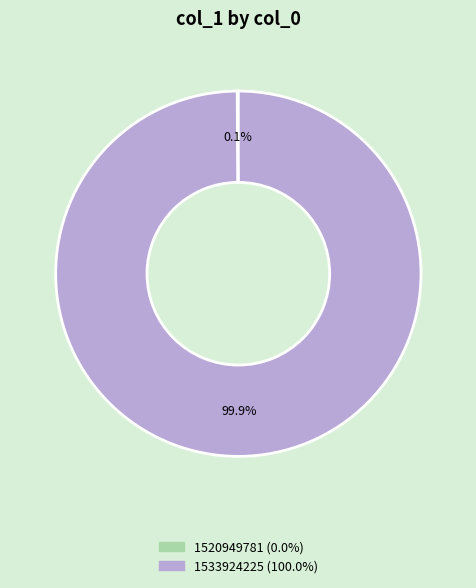

To the nearest percent, what portion does 1533924225 represent?

100%